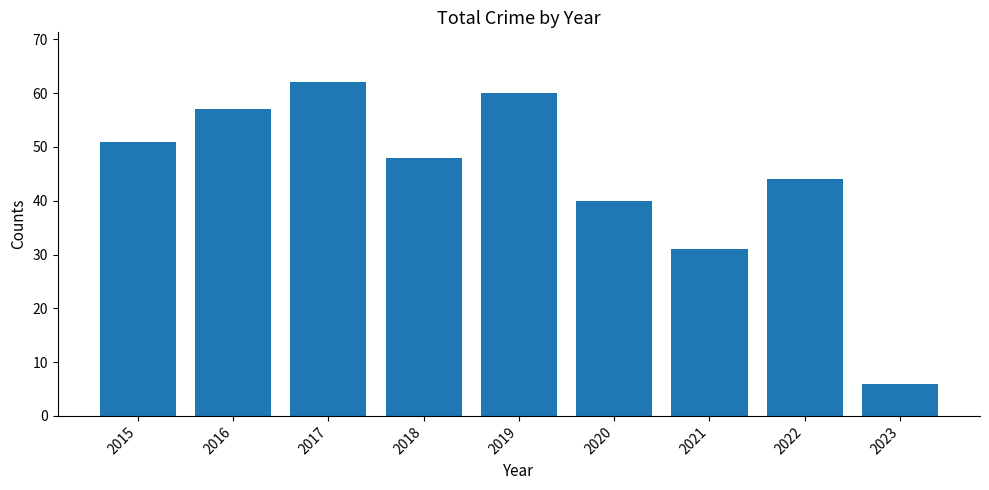

How many values are below 48?

4